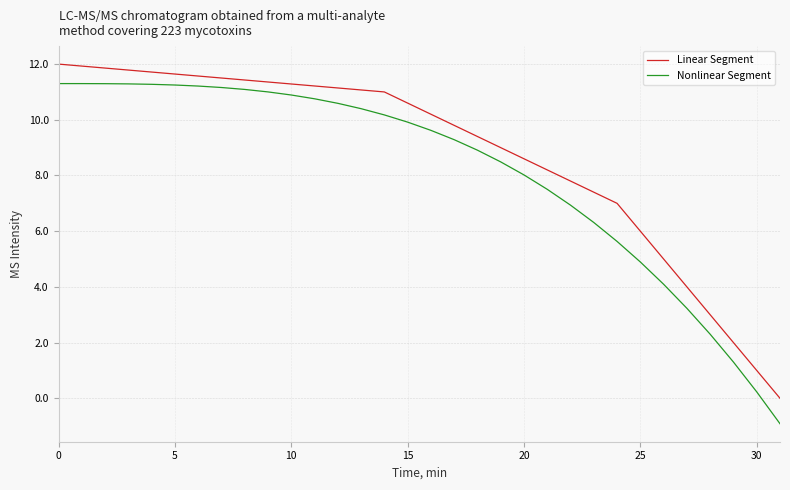

Which series has the largest total across all categories?

Linear Segment